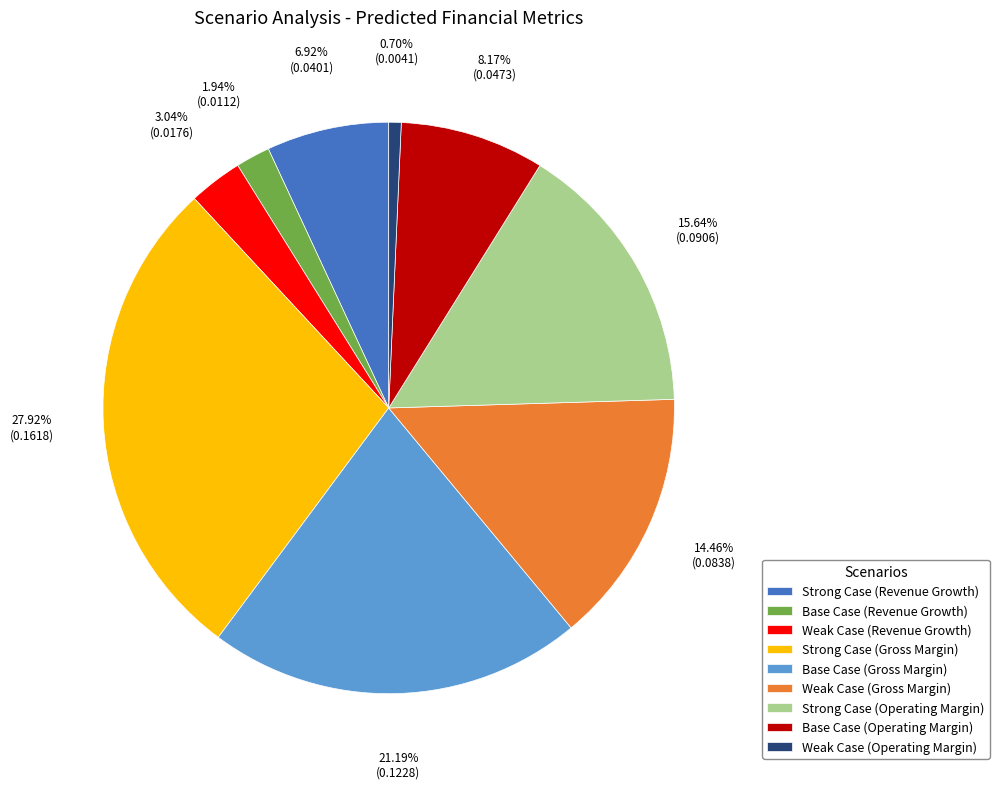

To the nearest percent, what is the difference between the largest and smallest slice percentages?

27%